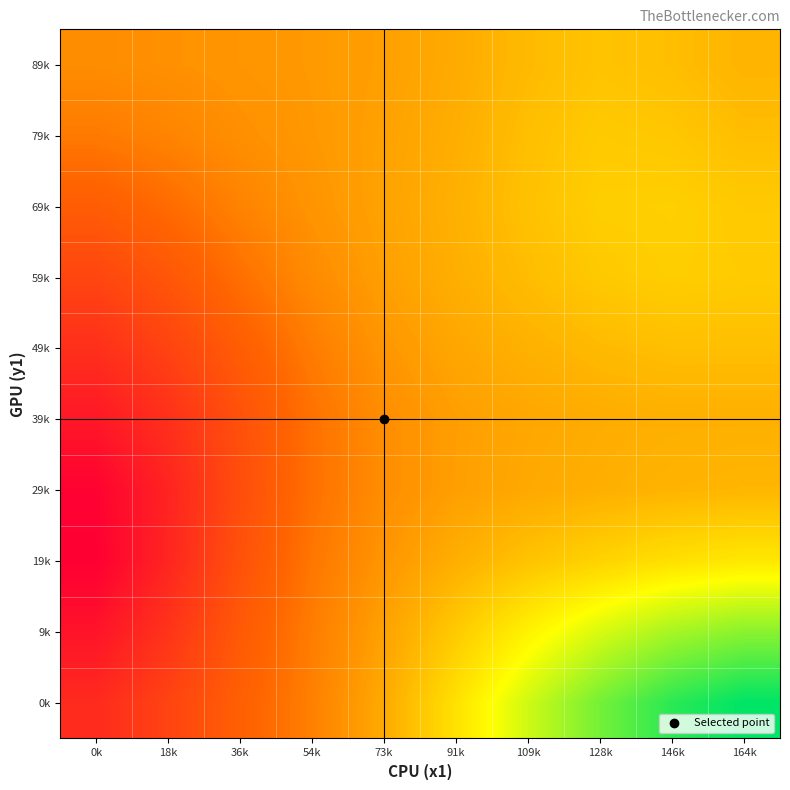

Reading left to right, list all the values displayed in this chart.

0k: 0k=706.1	18k=759.5	36k=820.1	54k=870.6	73k=931.5	91k=1010.5	109k=1094.3	128k=1171.8	146k=1235.4	164k=1272.9
9k: 0k=656.6	18k=726.4	36k=806.8	54k=866.3	73k=919.4	91k=977.5	109k=1034.9	128k=1086.4	146k=1128.6	164k=1153.5
19k: 0k=613.3	18k=693.8	36k=789.6	54k=857.5	73k=902.7	91k=938.2	109k=966.9	128k=990.3	146k=1008.8	164k=1019.8
29k: 0k=619.4	18k=690.3	36k=780.0	54k=848.3	73k=890.6	91k=915.5	109k=929.9	128k=939.1	146k=945.5	164k=948.7
39k: 0k=665.6	18k=717.5	36k=788.5	54k=849.5	73k=890.7	91k=914.2	109k=926.6	128k=934.5	146k=939.0	164k=939.8
49k: 0k=717.3	18k=758.1	36k=815.1	54k=866.0	73k=902.8	91k=926.3	109k=941.8	128k=954.5	146k=961.2	164k=960.9
59k: 0k=763.4	18k=799.8	36k=847.4	54k=886.9	73k=915.9	91k=938.2	109k=958.1	128k=975.6	146k=982.4	164k=979.1
69k: 0k=814.5	18k=841.5	36k=874.8	54k=900.6	73k=920.6	91k=941.2	109k=964.6	128k=983.1	146k=985.1	164k=976.4
79k: 0k=862.9	18k=876.7	36k=893.3	54k=906.2	73k=918.7	91k=937.1	109k=961.0	128k=976.9	146k=972.7	164k=959.6
89k: 0k=890.0	18k=895.4	36k=902.1	54k=907.8	73k=916.0	91k=932.3	109k=954.7	128k=967.7	146k=960.3	164k=945.7